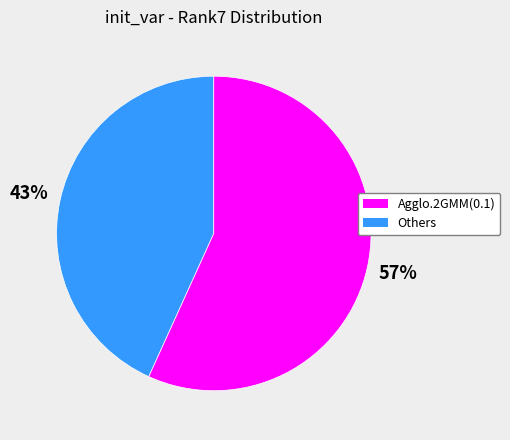

To the nearest percent, what is the difference between the largest and smallest slice percentages?

14%